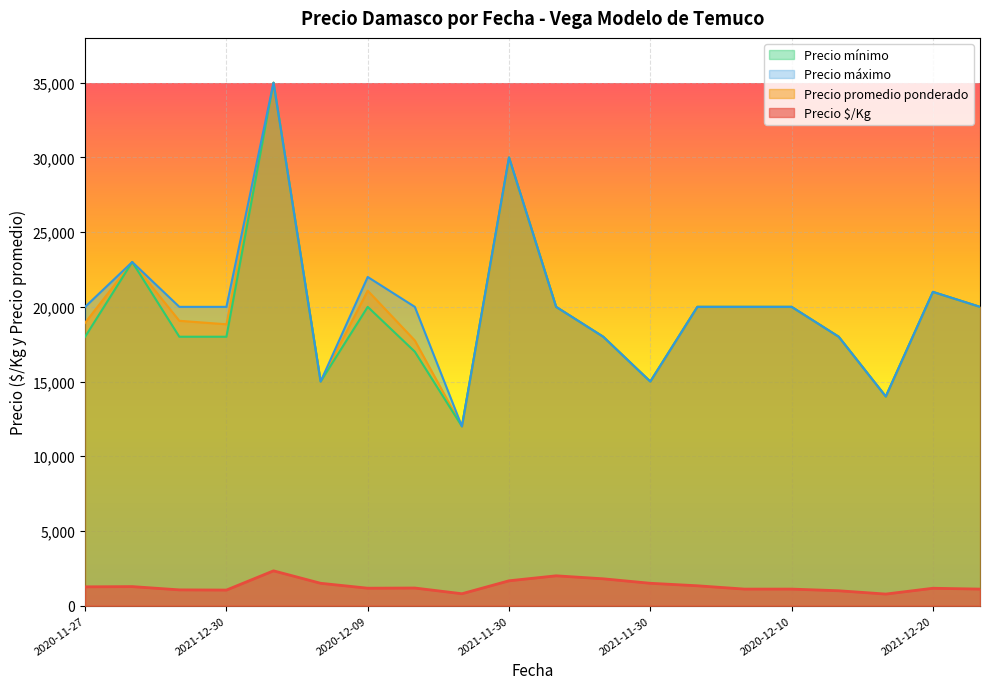

Between 2020-11-27 and 2020-11-27, which series saw the biggest shift?

Precio mínimo